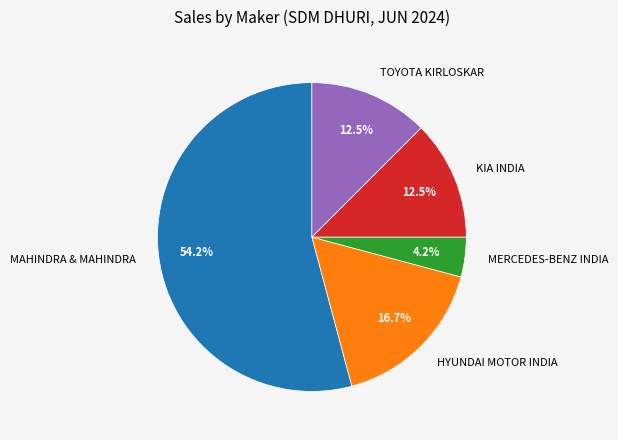

Approximately how many times larger is the value at HYUNDAI MOTOR INDIA compared to KIA INDIA?

1.3